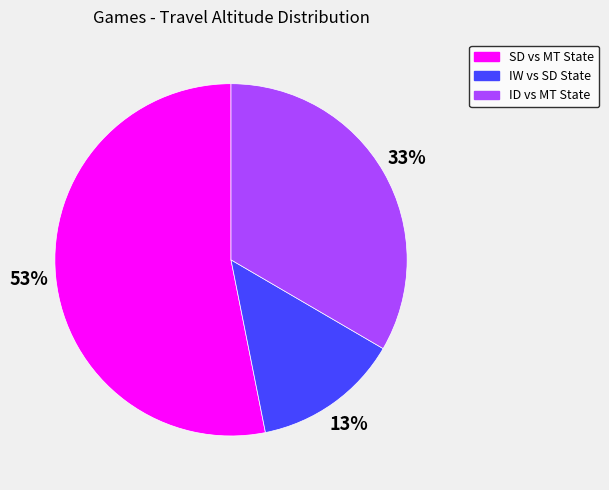

Combined, do SD vs MT State and ID vs MT State account for over 50%?

Yes